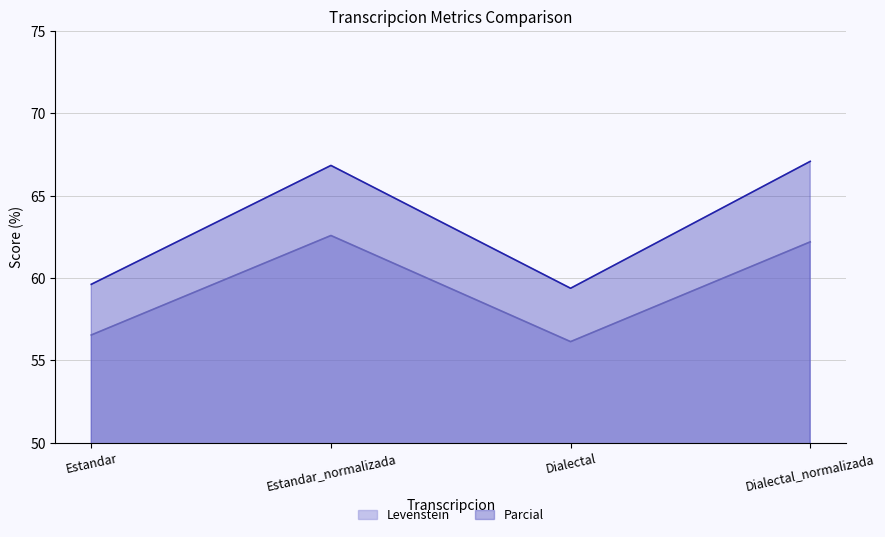

At how many categories does at least one series exceed 58?

4